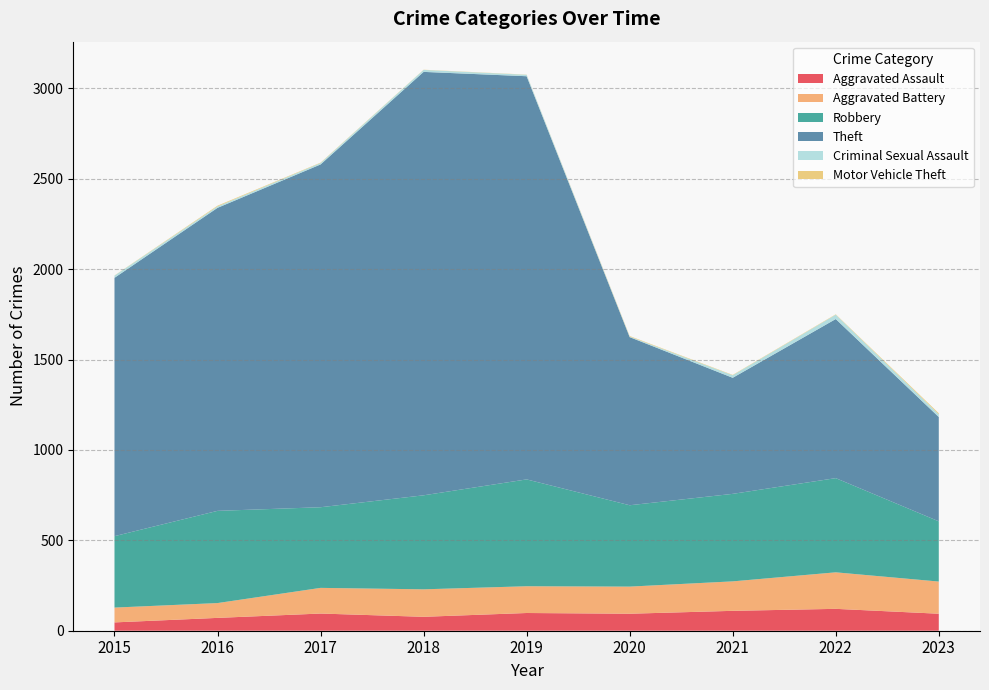

Reading right to left, transcribe all the data shown in this chart.

Aggravated Assault: 94	121	110	94	98	77	95	71	46
Aggravated Battery: 178	202	163	150	148	152	142	82	82
Robbery: 333	521	484	450	591	520	446	510	395
Theft: 577	880	642	930	2230	2342	1896	1676	1429
Criminal Sexual Assault: 15	24	14	3	8	11	8	8	12
Motor Vehicle Theft: 6	2	2	3	1	1	2	4	1